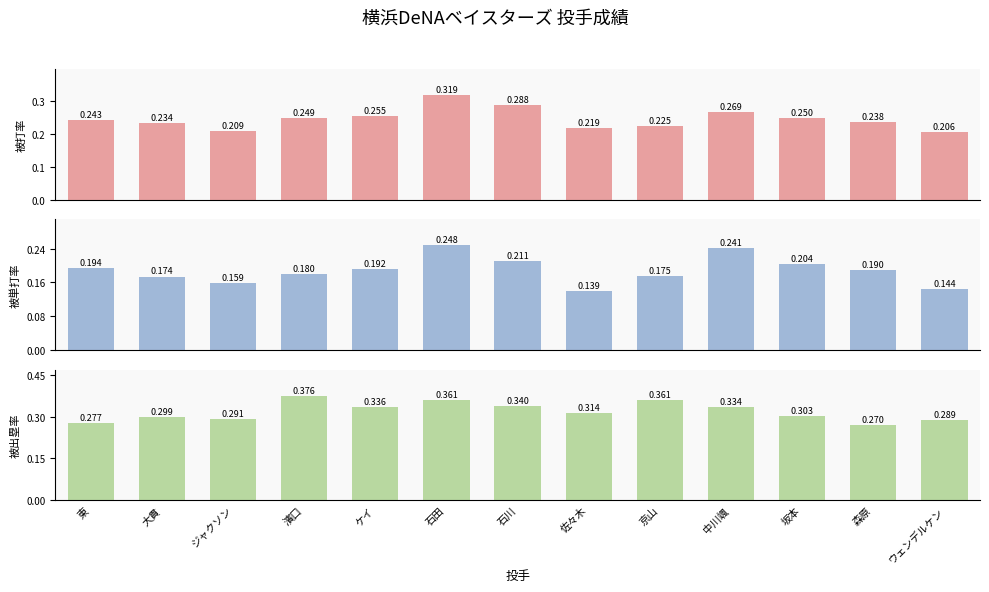

True or false: 被打率 has a value of 0.2 at 東.

True